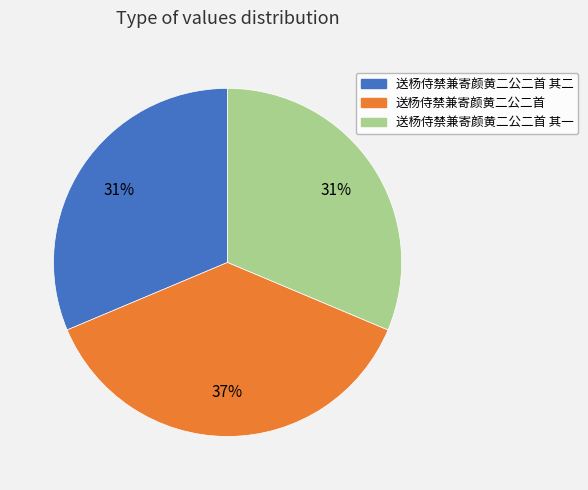

Count the number of slices in the pie.

3